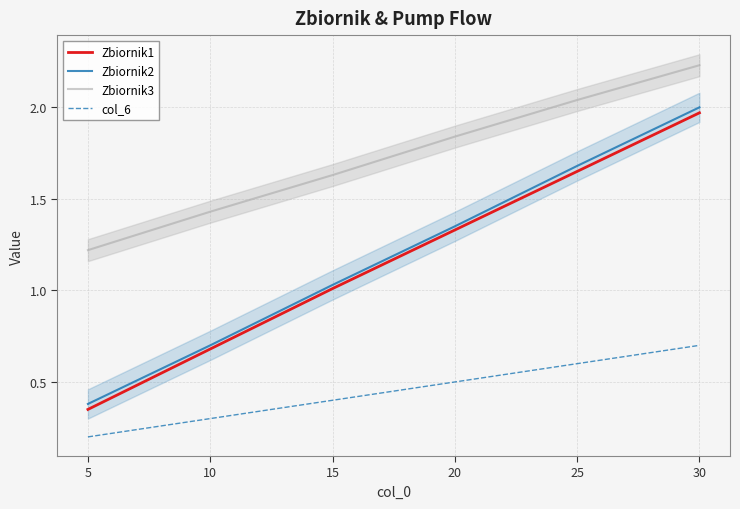

What is the difference between the maximum and second lowest values in the Zbiornik3 series?

0.8